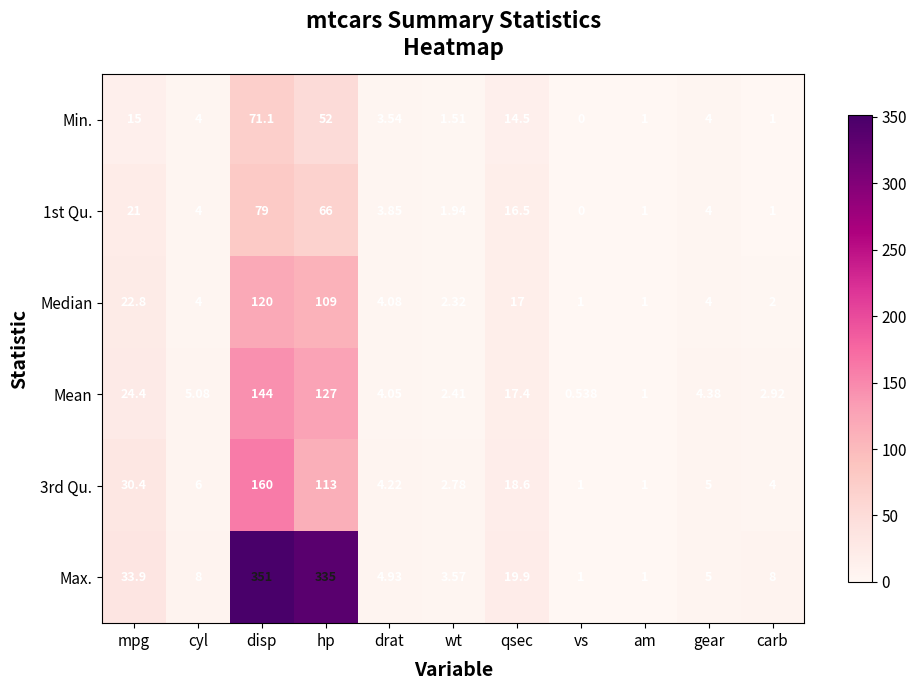

At which label does Max. first exceed 8?

mpg